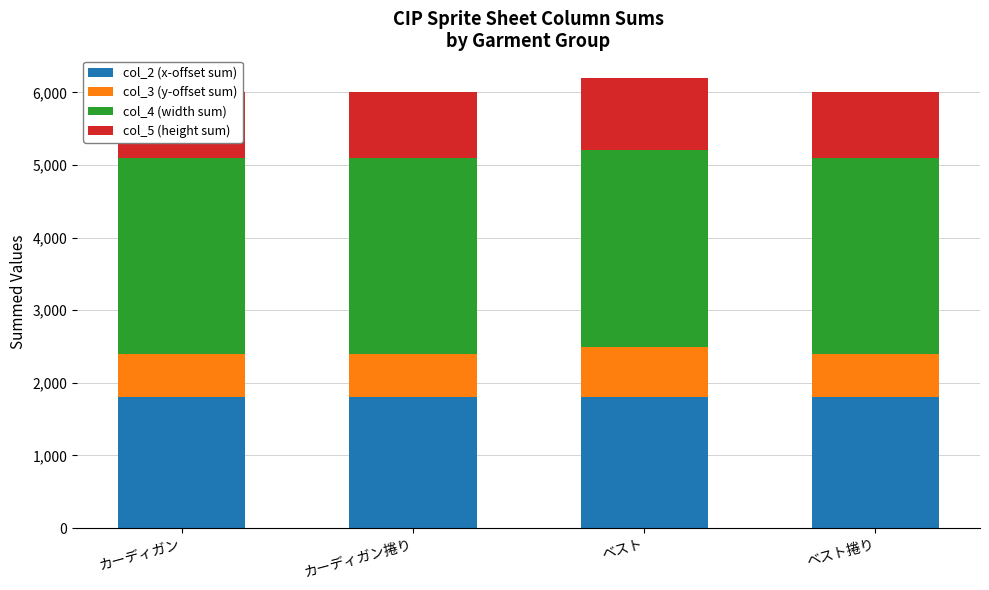

What position from the left is ベスト捲り?

4